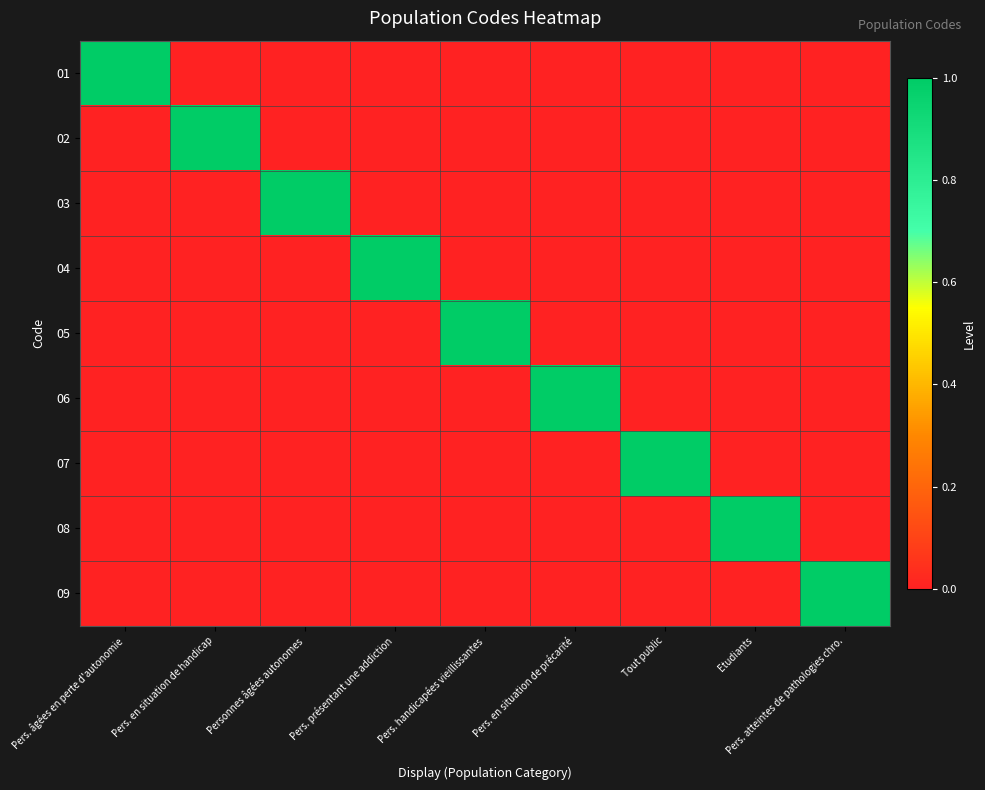

What is the greatest value displayed?

1